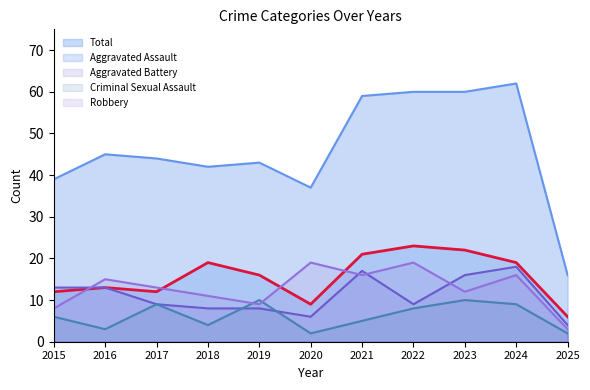

True or false: Total has more than 0 interior local peaks.

True